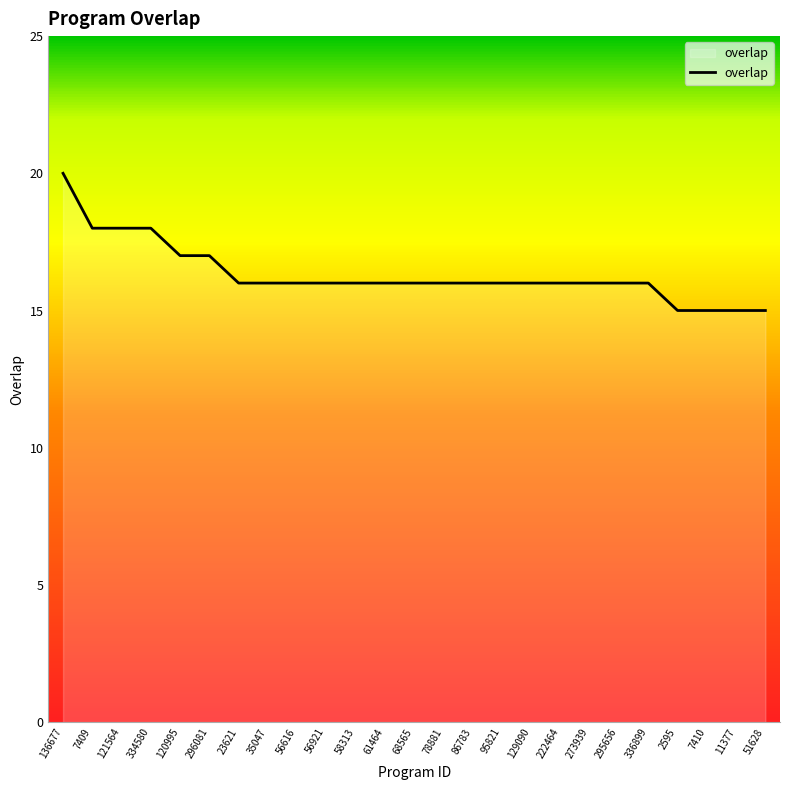

Does the chart have visible grid lines?

No